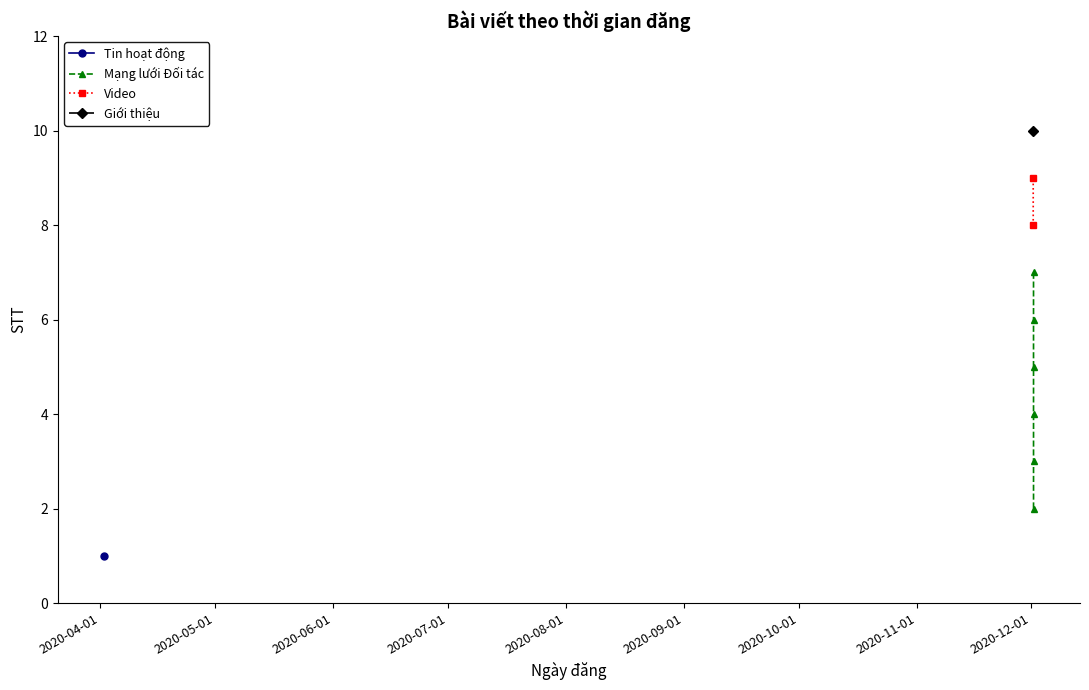

List the labels in order of value, largest first.

2020-12-01 11:02, 2020-12-01 11:34, 2020-12-01 11:37, 2020-12-01 13:31, 2020-12-01 13:32, 2020-12-01 13:33, 2020-12-01 13:34, 2020-12-01 13:35, 2020-12-01 13:36, 2020-04-02